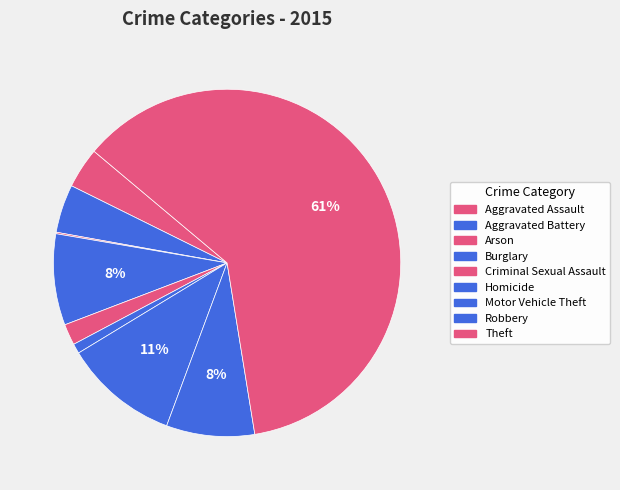

What portion of the pie excludes Criminal Sexual Assault?

98.0%